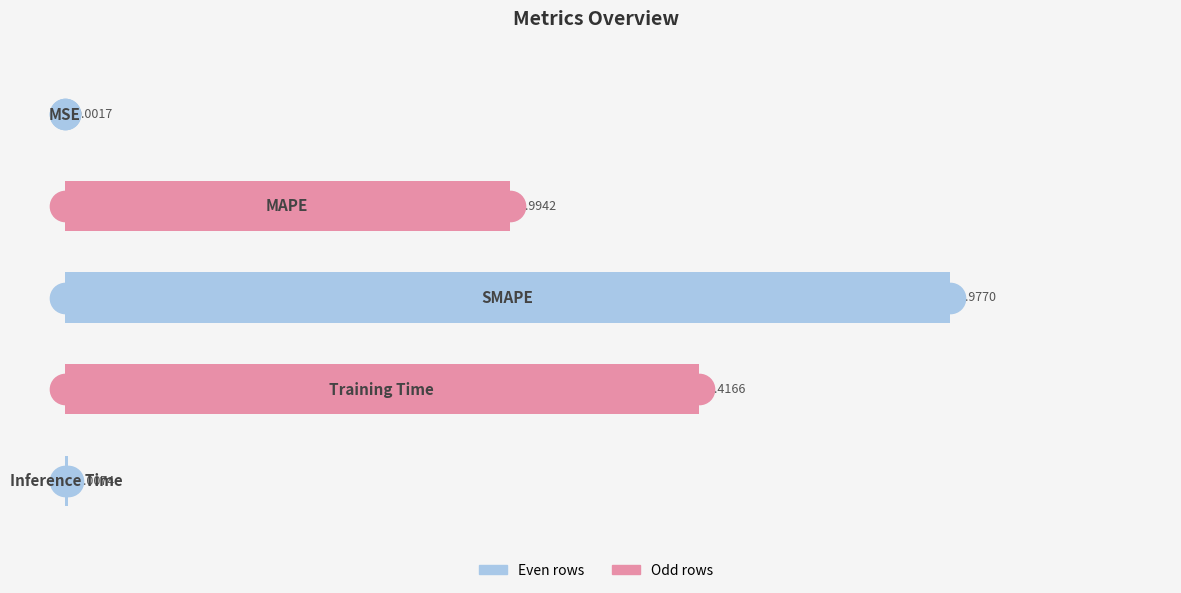

Count the number of data series in this chart.

1